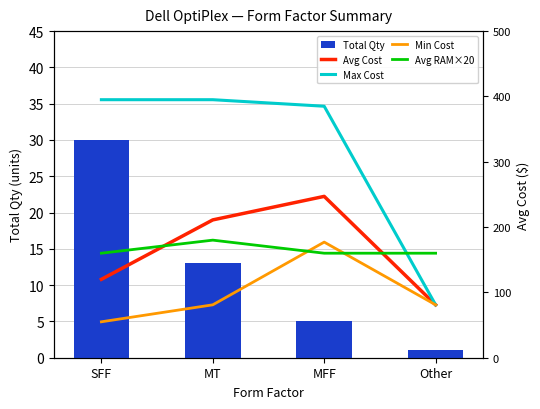

Where is Avg Cost nearest to the value 164?

SFF